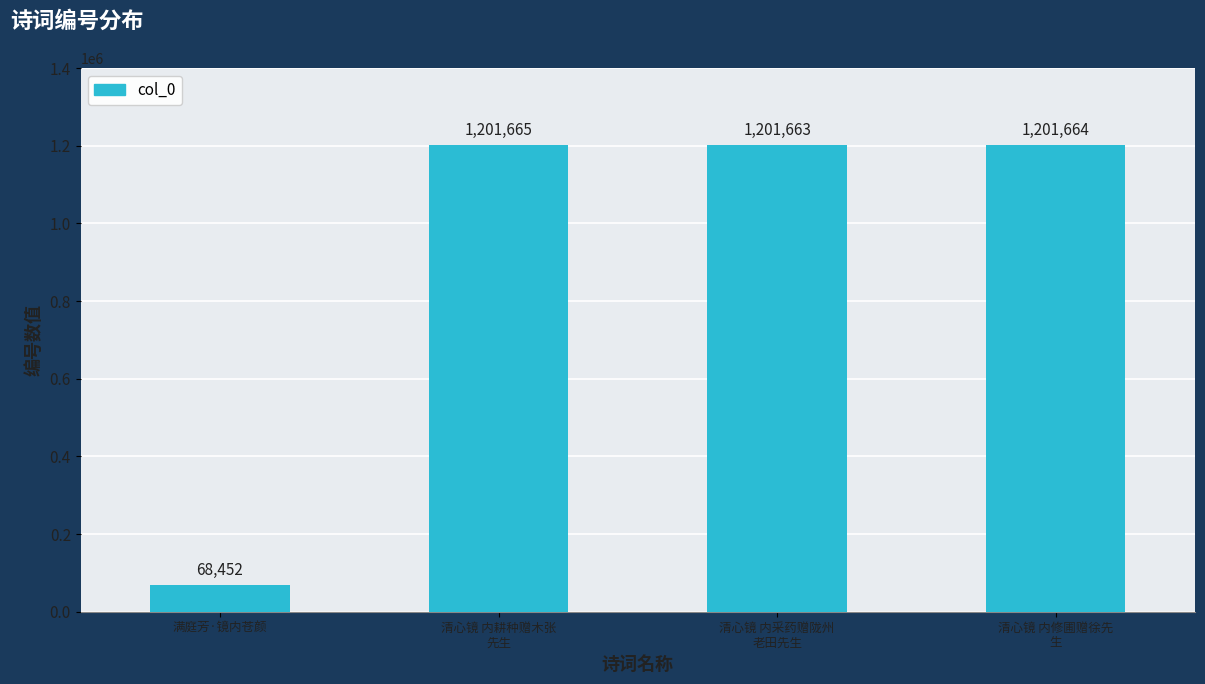

What is the smallest value displayed?

68452